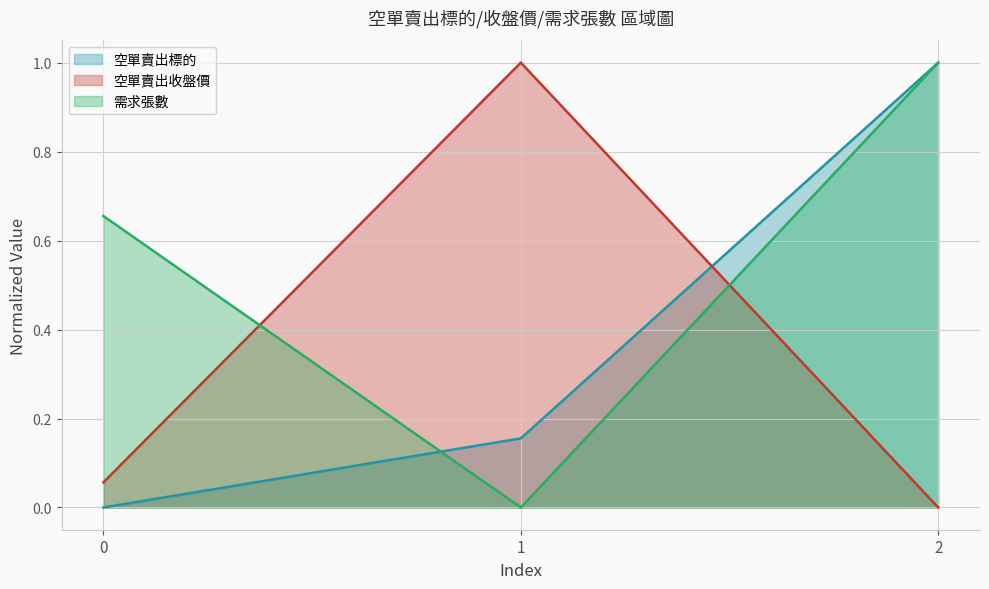

Rank the categories by 空單賣出收盤價 value from lowest to highest.

2, 0, 1